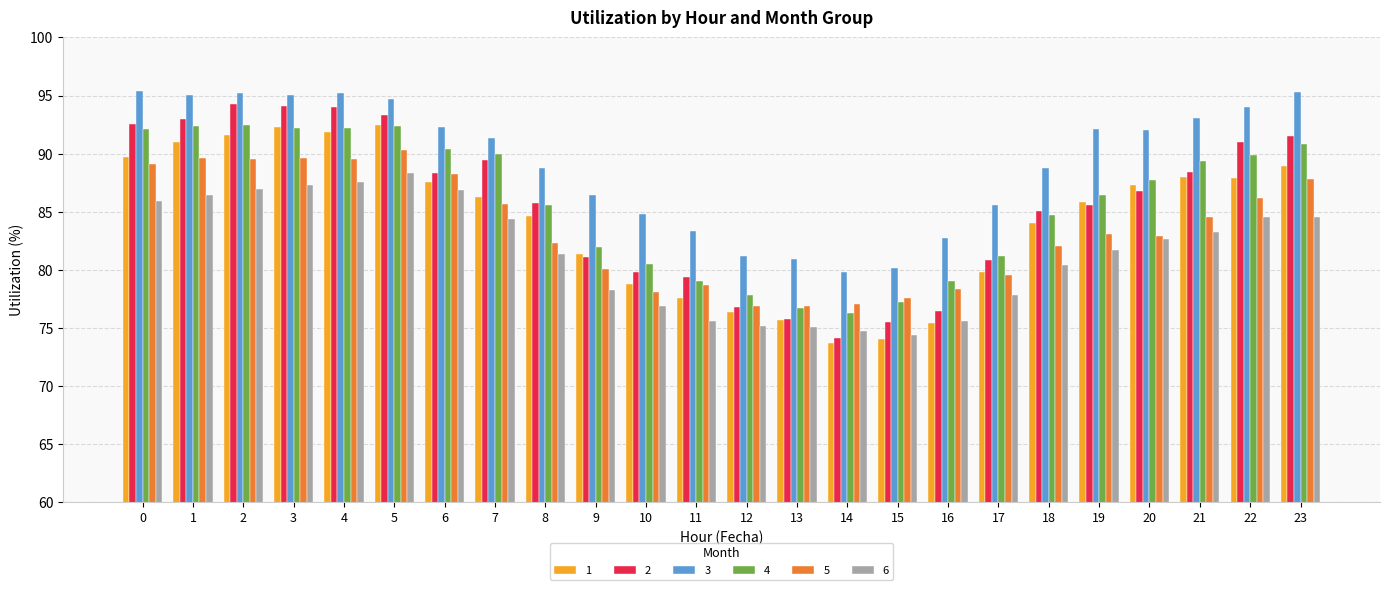

What are all the series names shown in the legend?

1, 2, 3, 4, 5, 6